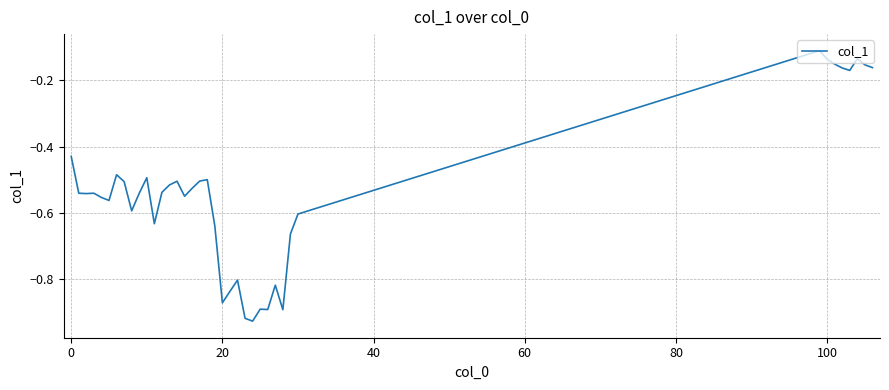

Does the chart display data point markers on the line(s)?

No